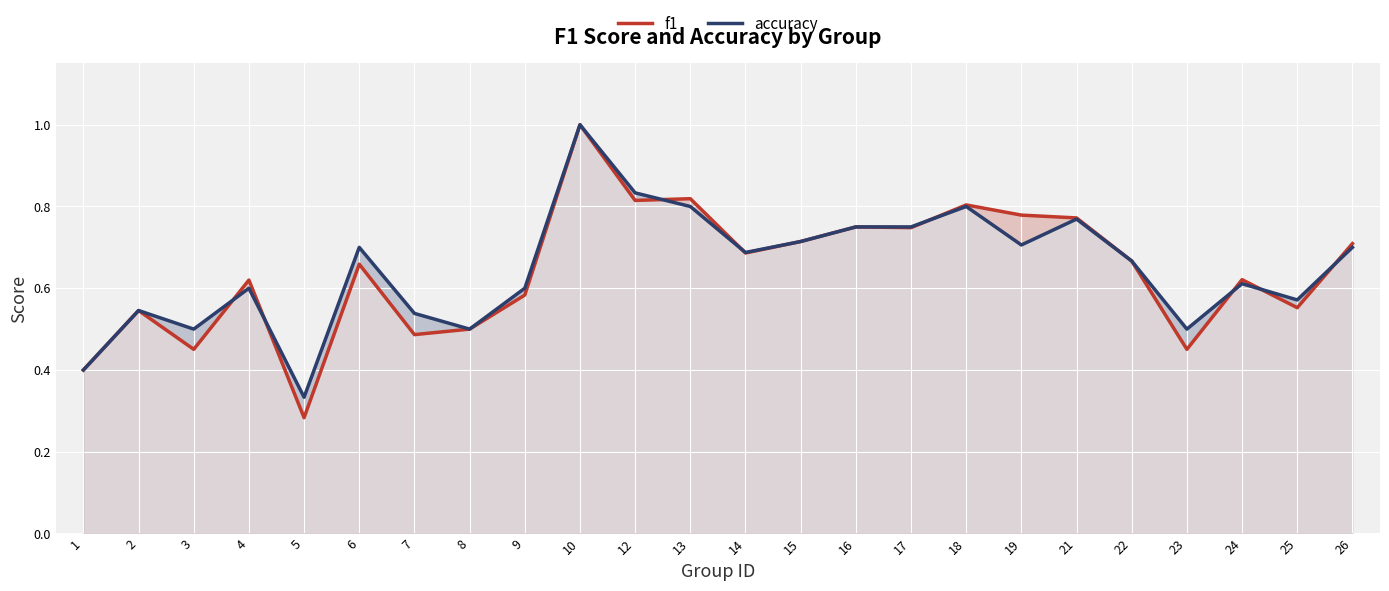

At how many categories does at least one series exceed 0?

24